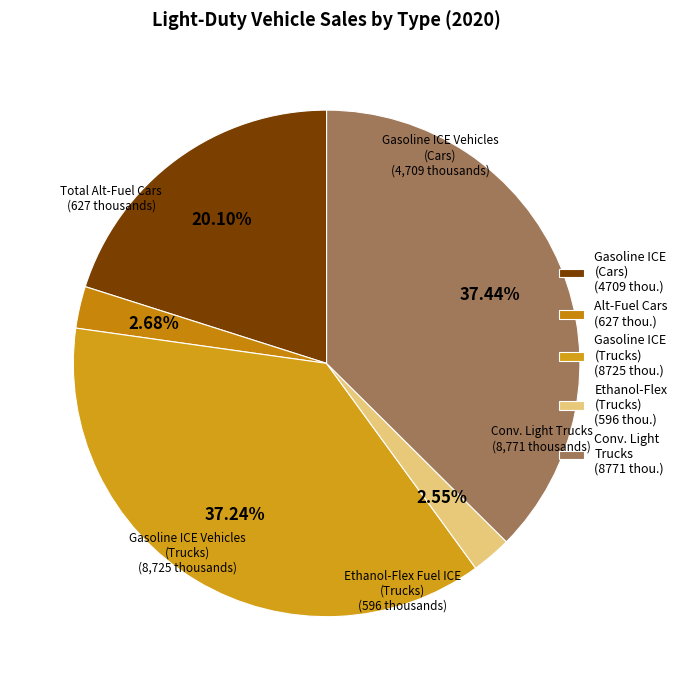

How many segments does this pie chart have?

5